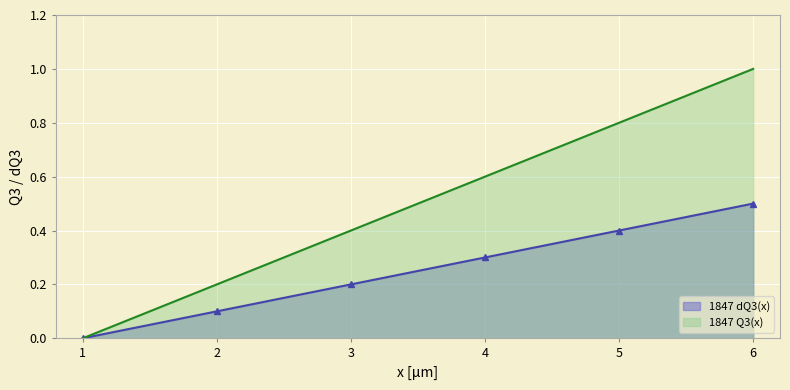

True or false: 1847 dQ3(x) and 1847 Q3(x) cross at least once.

False